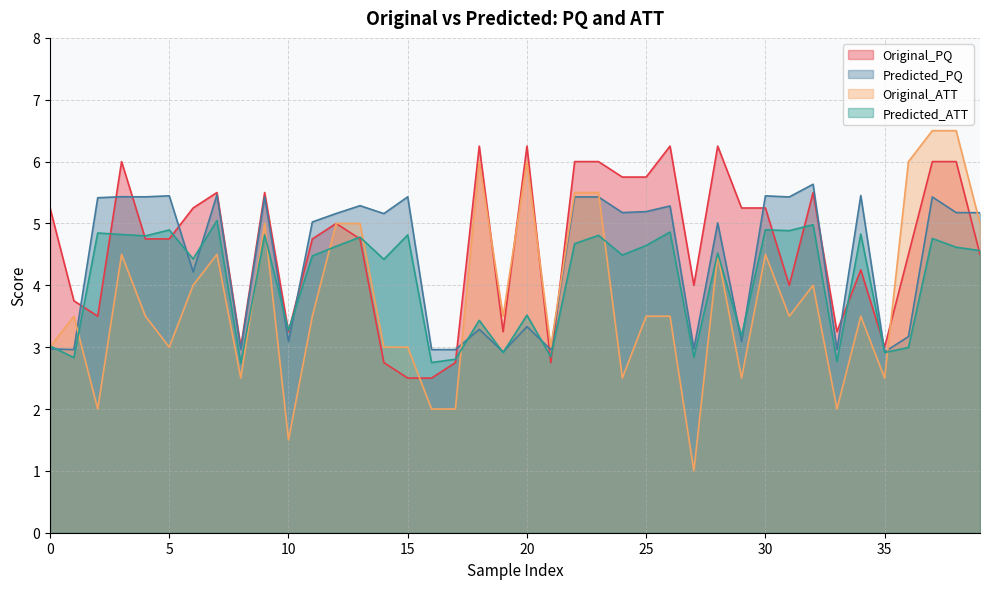

Which has a higher value, 11 or 2?

11